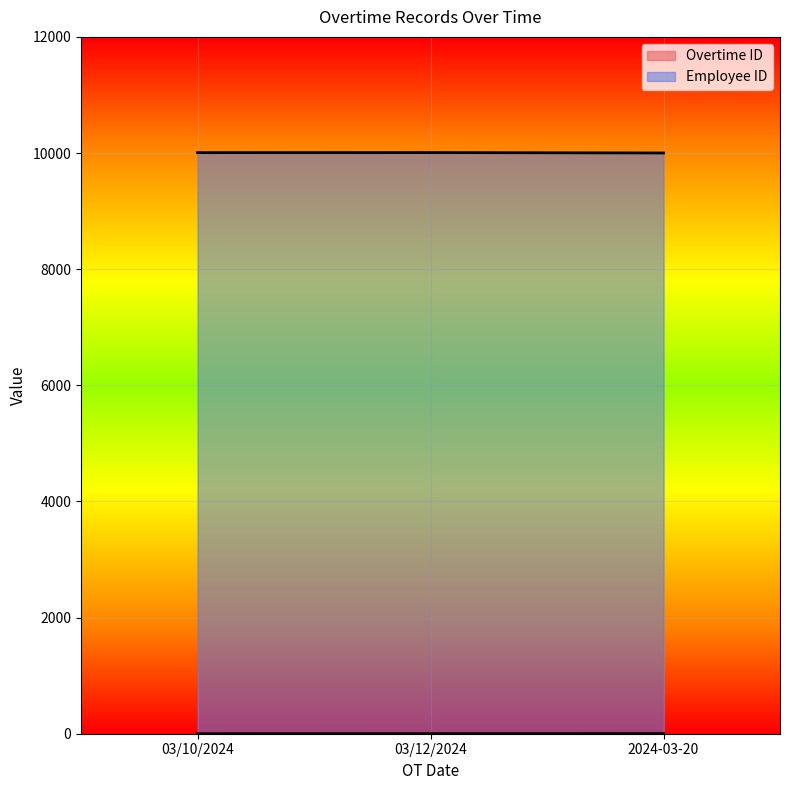

What is the total value across all series at 03/12/2024?

10009